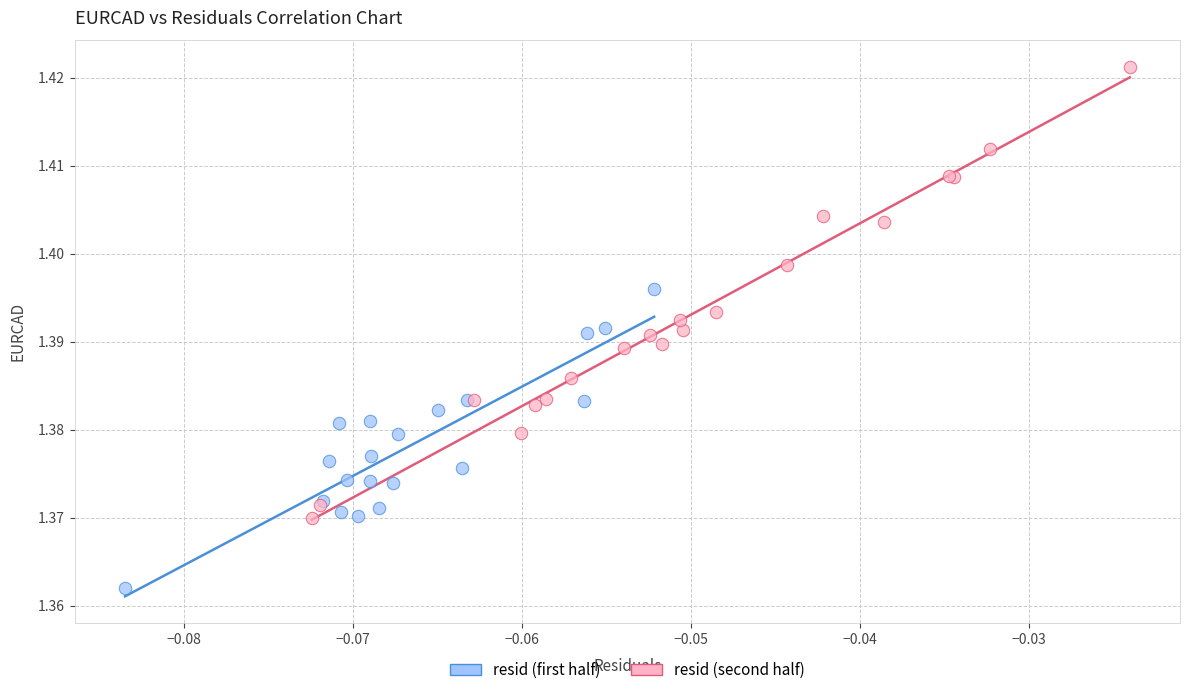

Which series has the widest spread of Y values?

resid (second half)